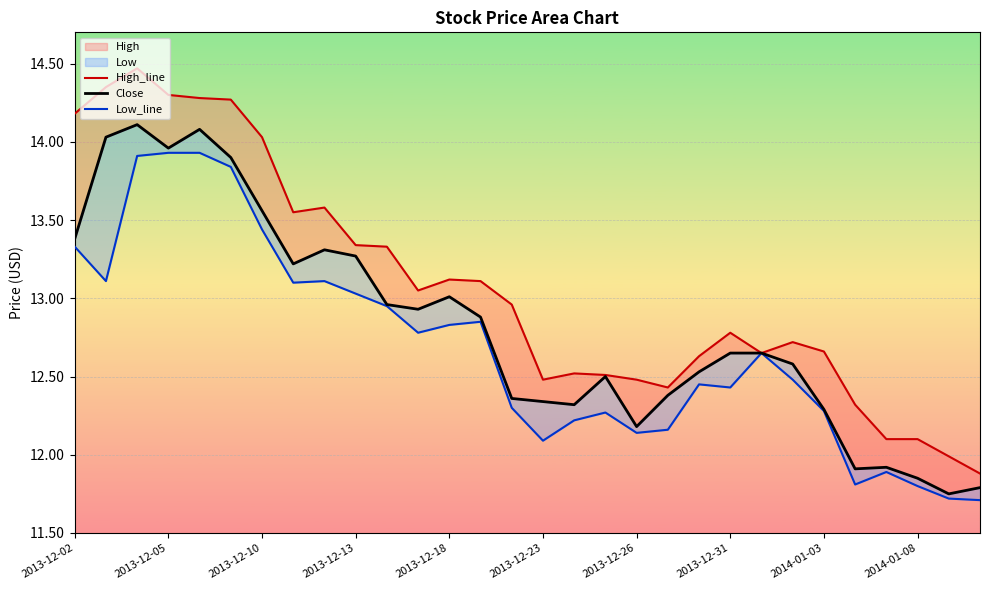

True or false: High_line has more than 0 interior local peaks.

True